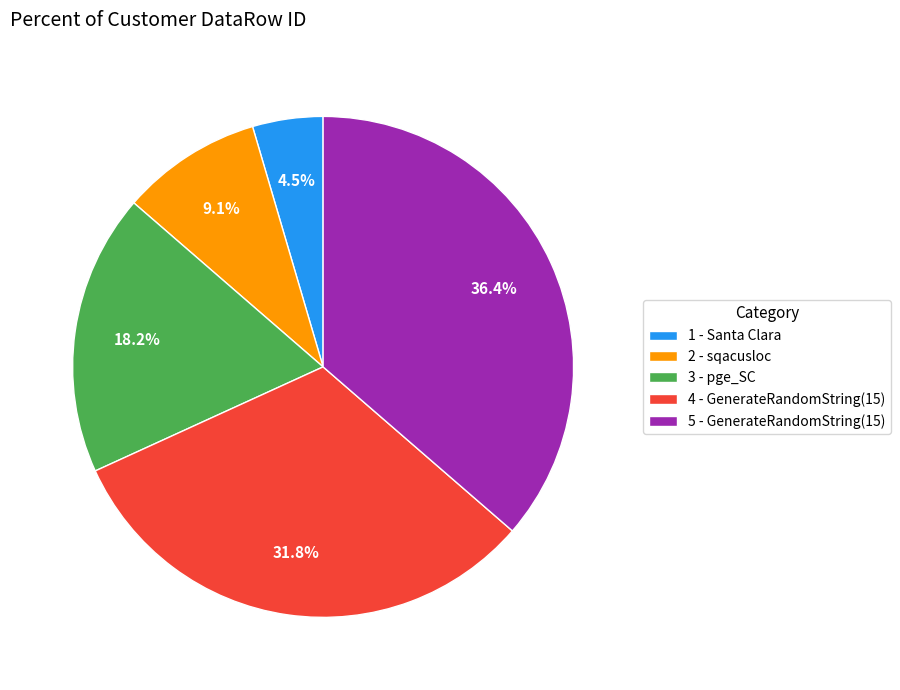

Is there a majority slice in this chart?

No